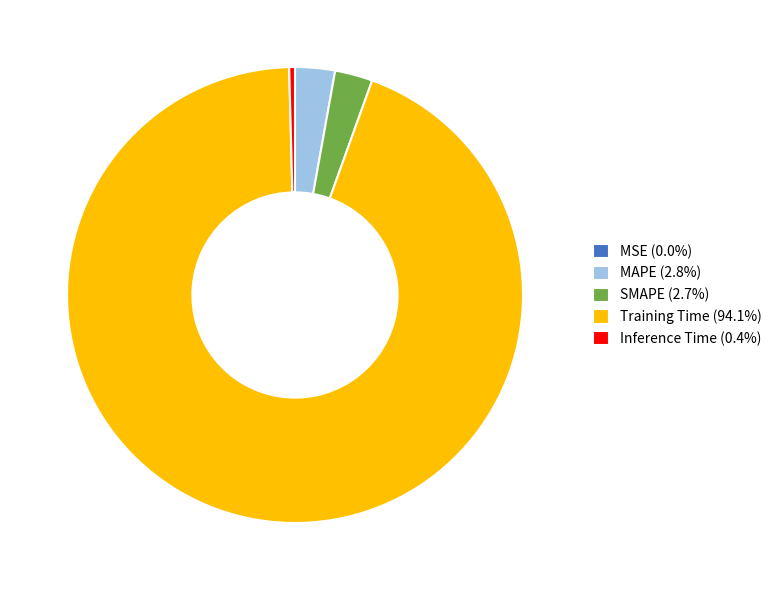

Is Training Time (94.1%) the majority of the pie?

Yes